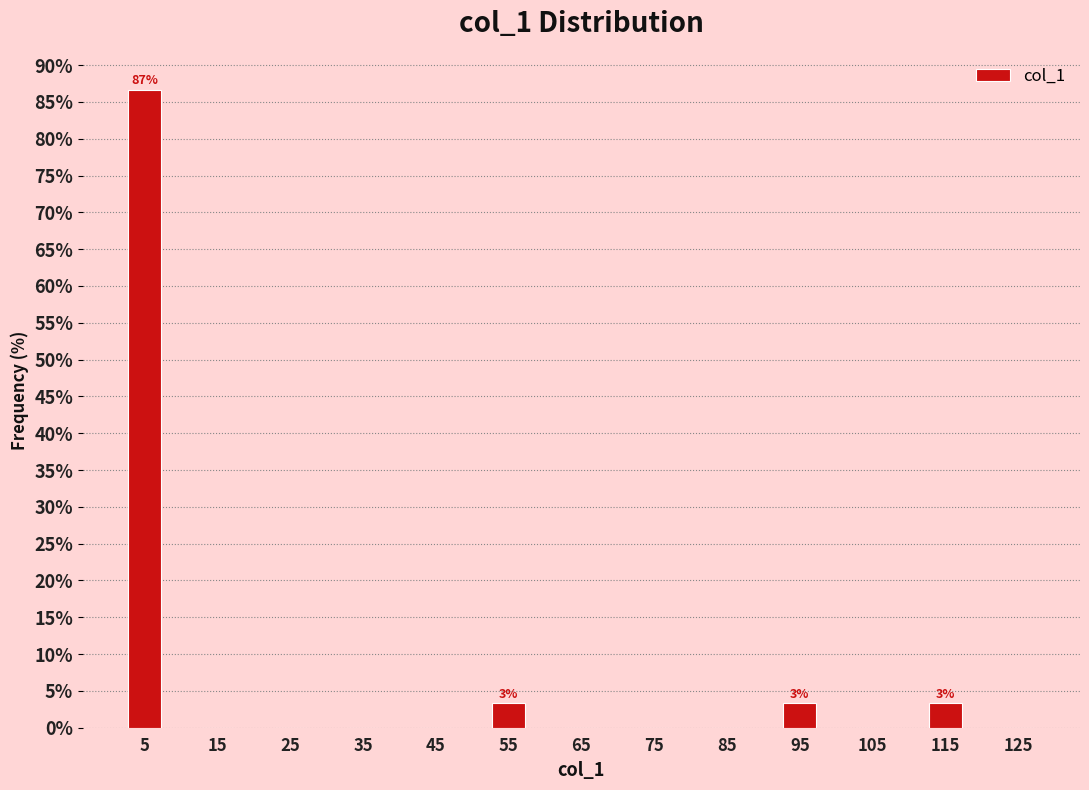

Which range on the x-axis has the tallest bar?

0 to 10